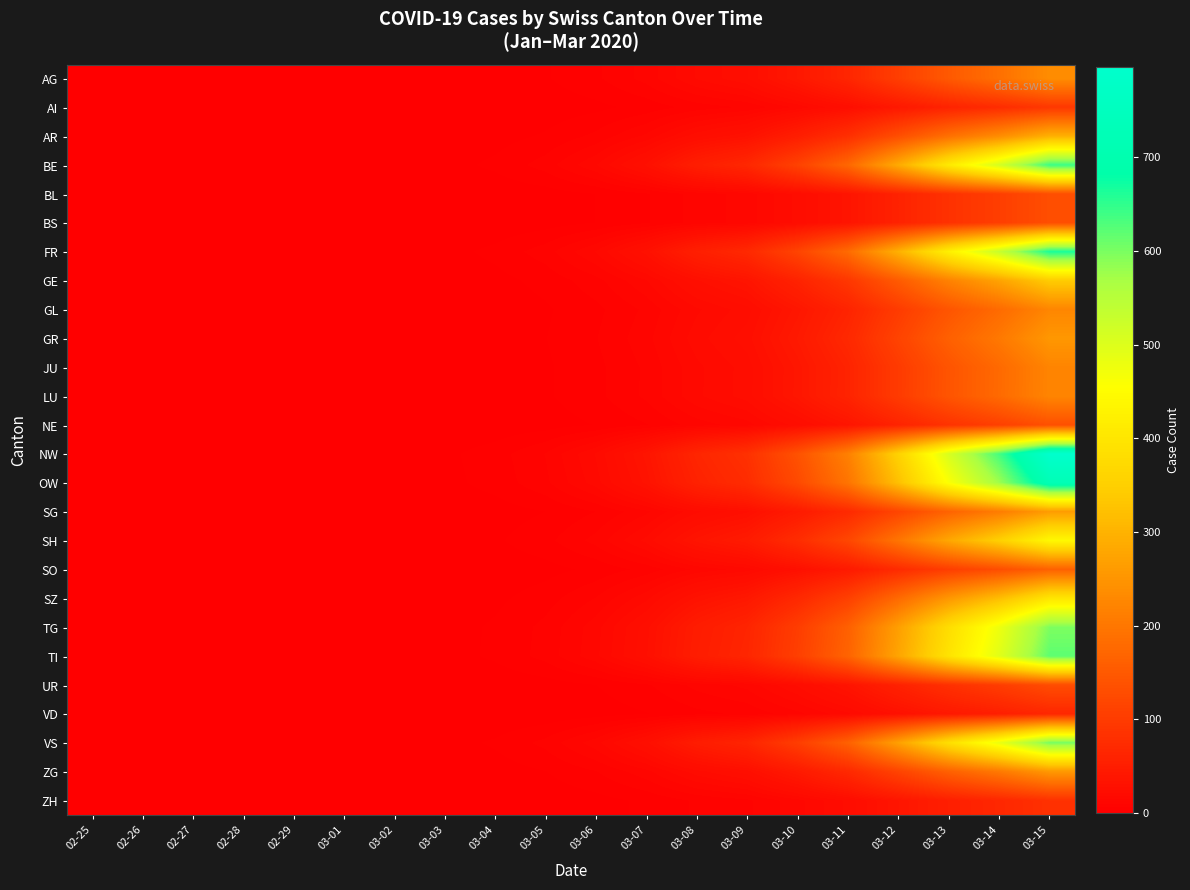

How many categories are shown in the chart?

20